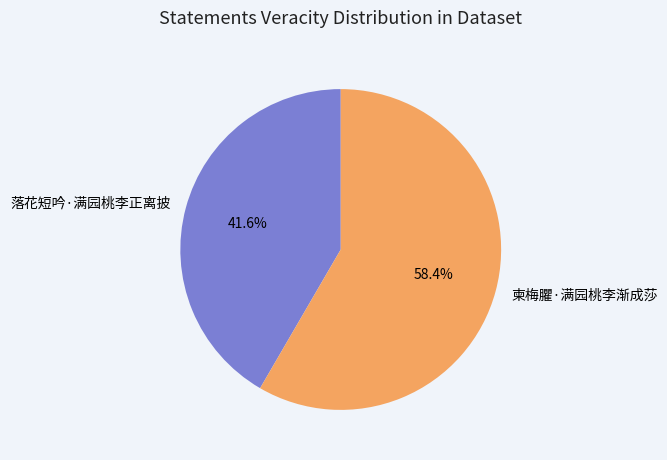

What is the total percentage of 落花短吟·满园桃李正离披 and 柬梅臞·满园桃李渐成莎?

100.0%